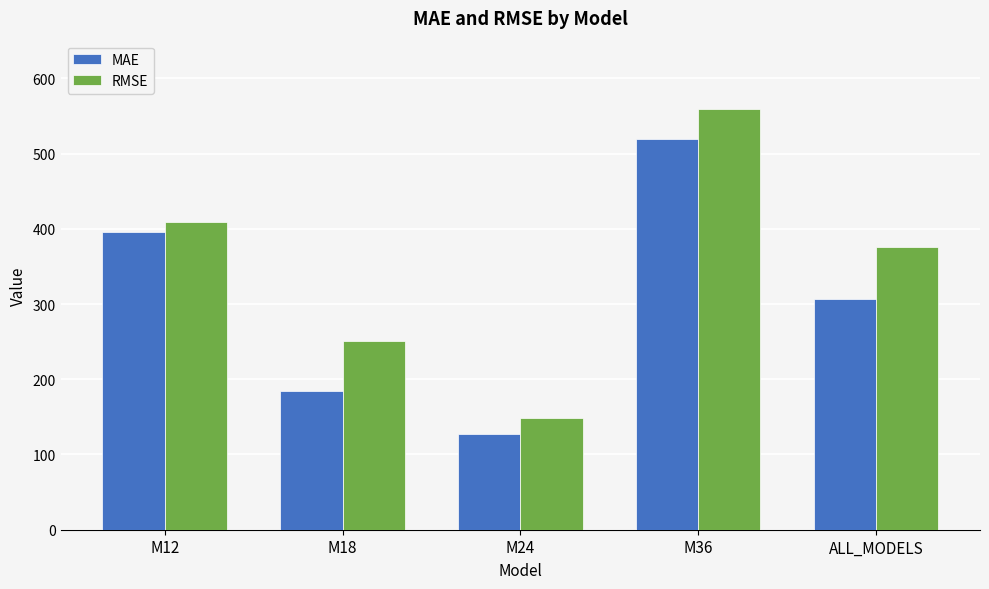

What is the average value of the MAE series?

306.9